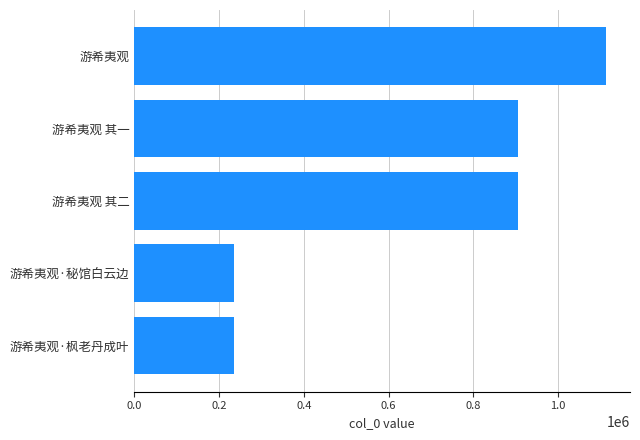

What is the difference between the maximum and minimum values?

877684